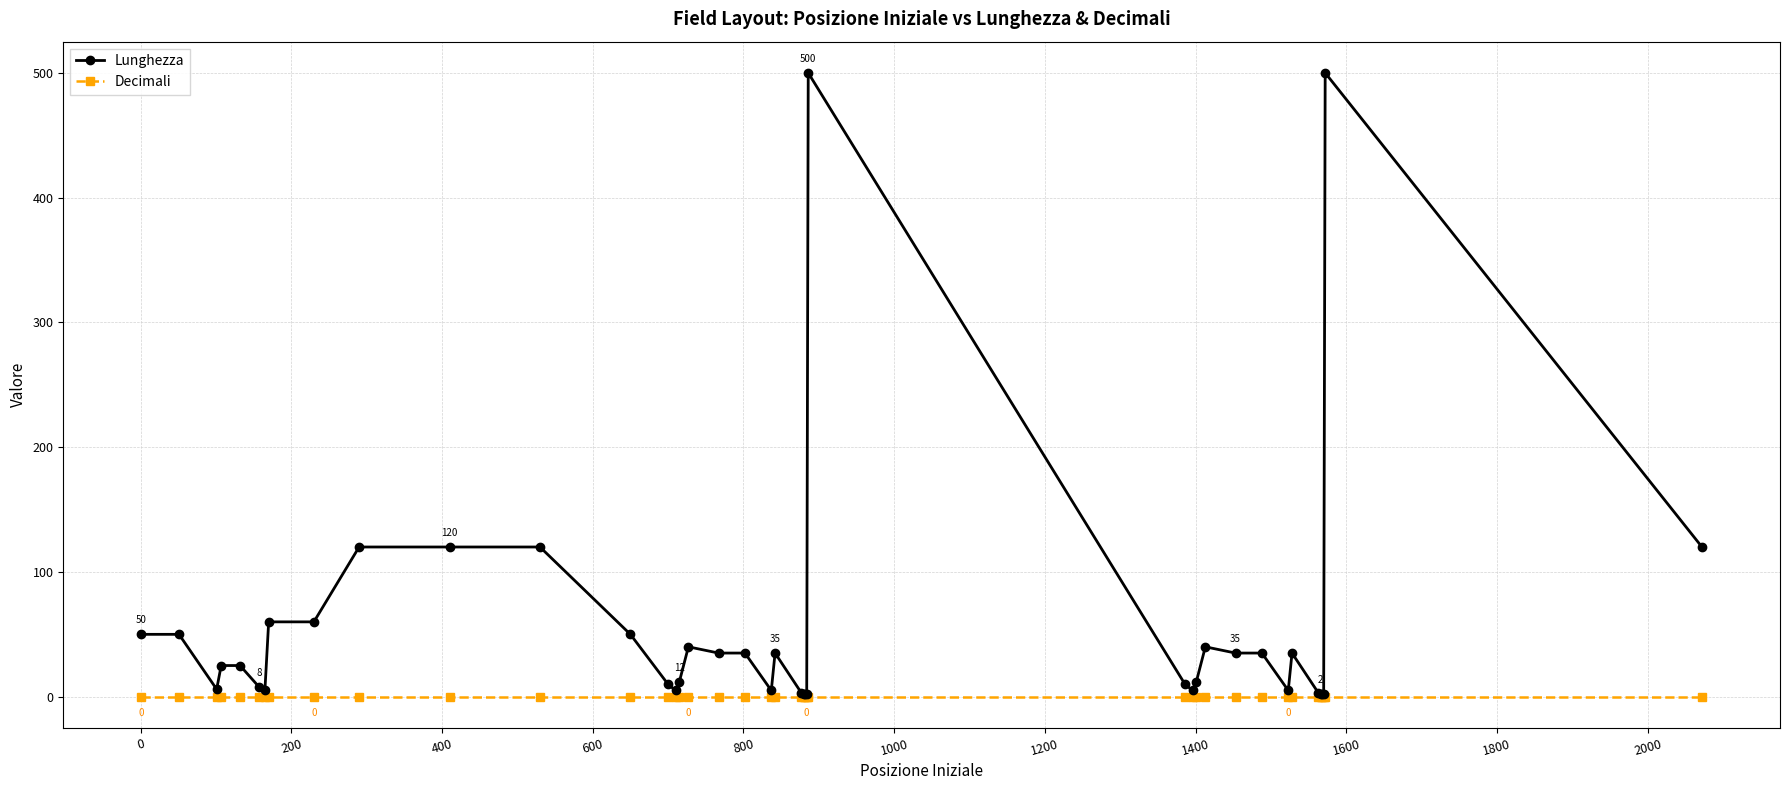

What is the average value of the Lunghezza series?

55